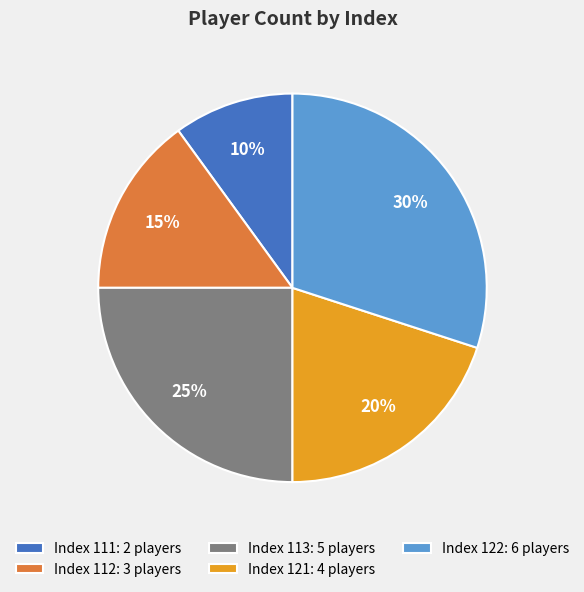

To the nearest percent, what portion does Index 122: 6 players represent?

30%